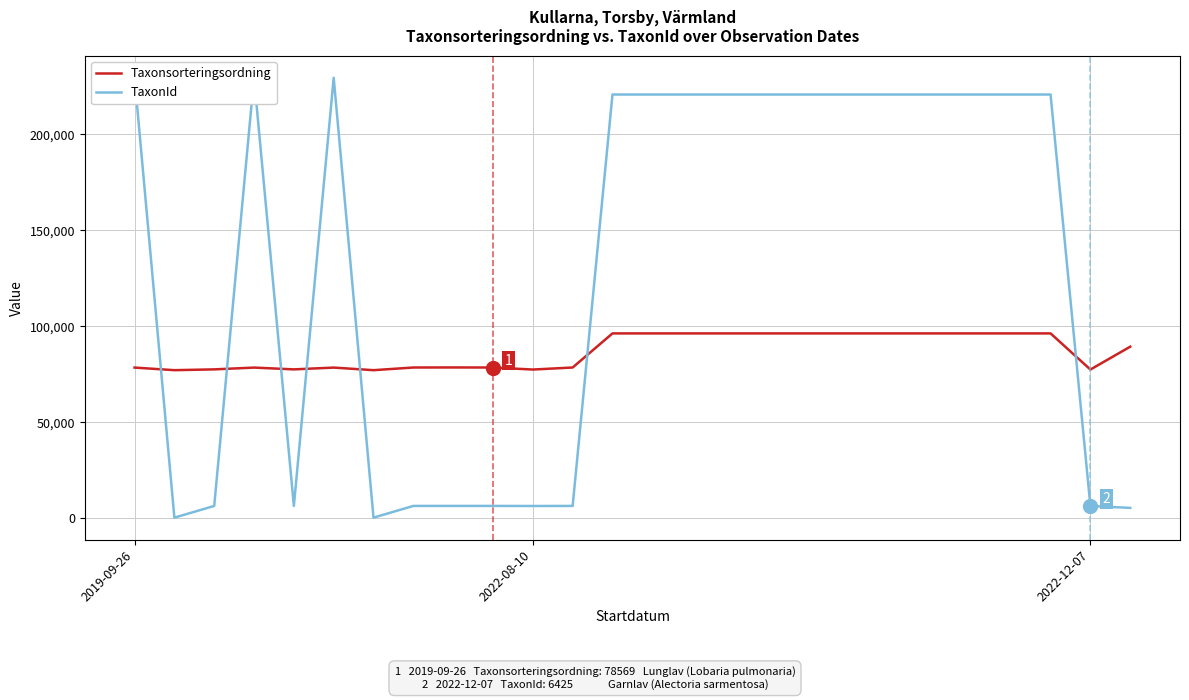

How many data points in Taxonsorteringsordning are less than 89412?

13